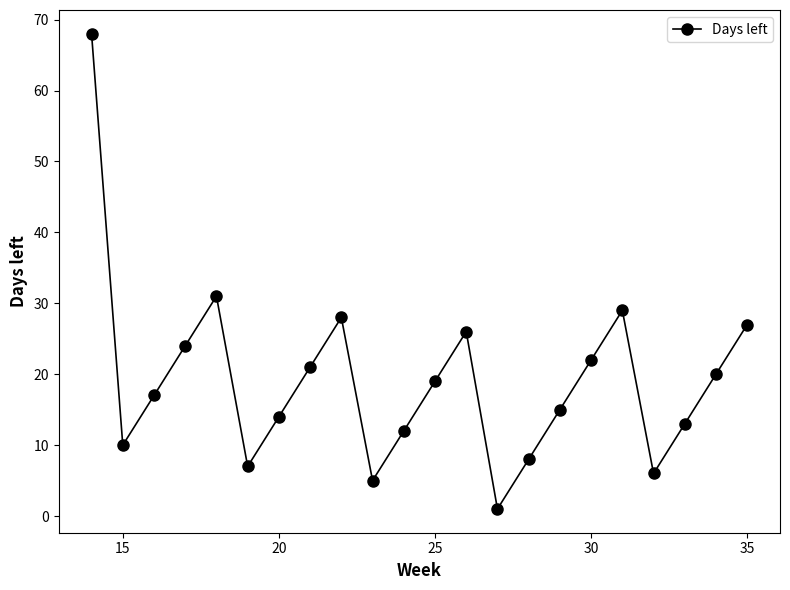

What is the value of the 3rd point from the left?

17